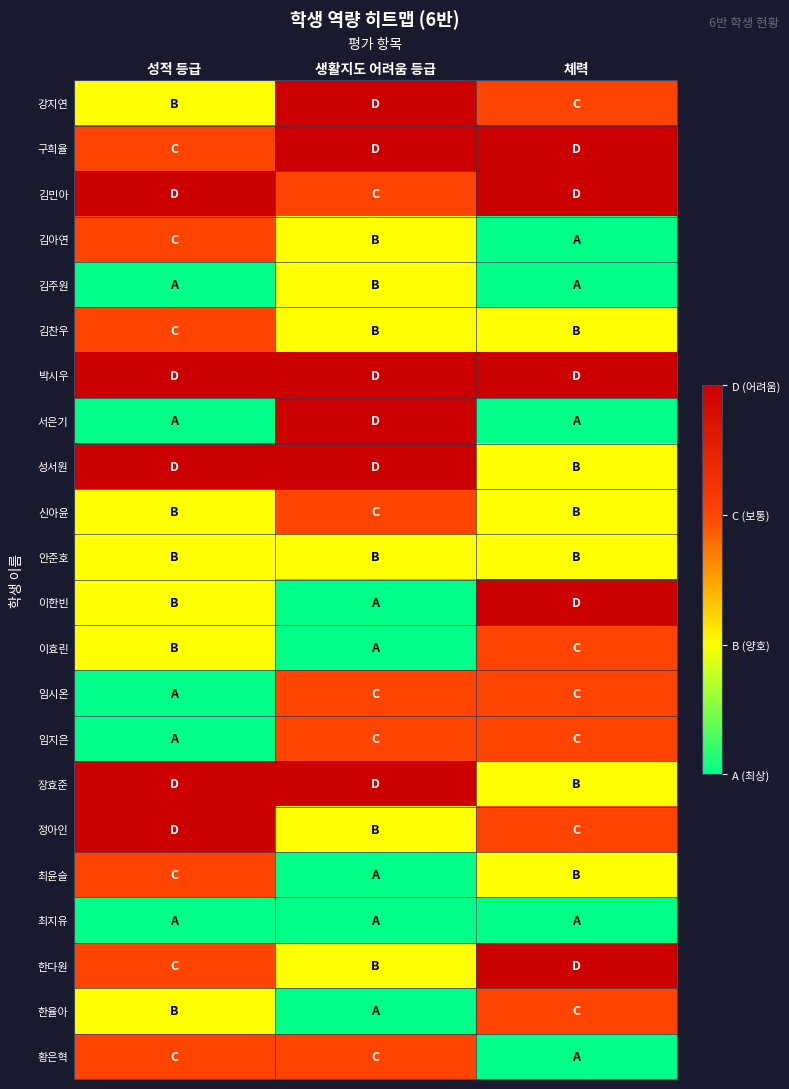

Which series has the largest range (max minus min)?

서은기